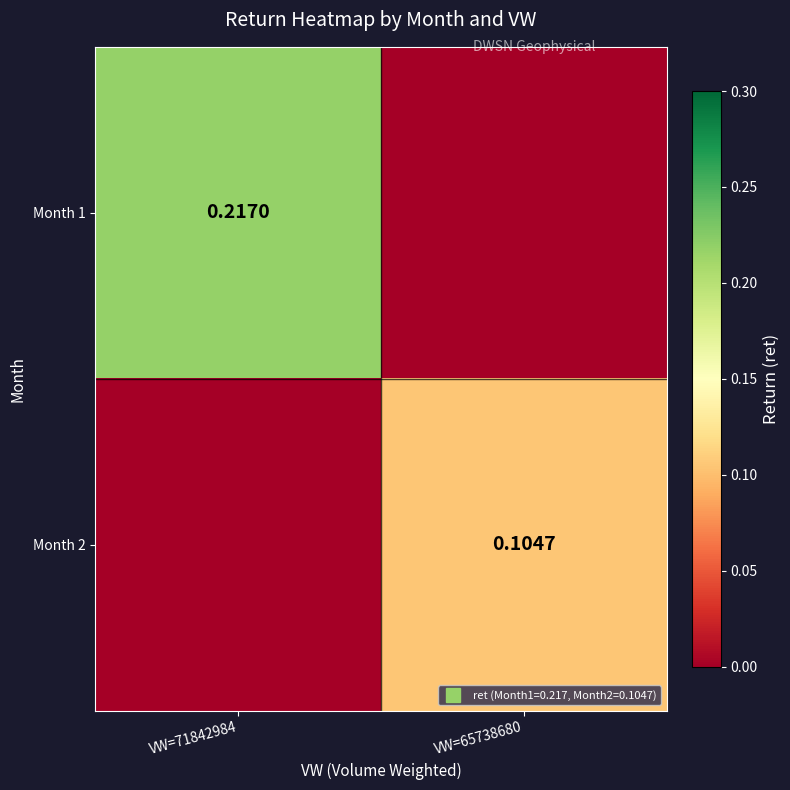

How many data points does each series have?

2